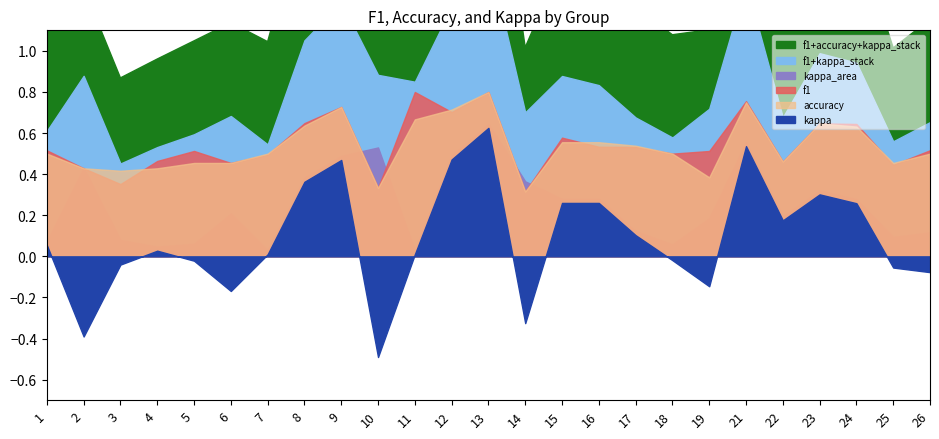

The value of f1 at 9 is 1.3. True or false?

False